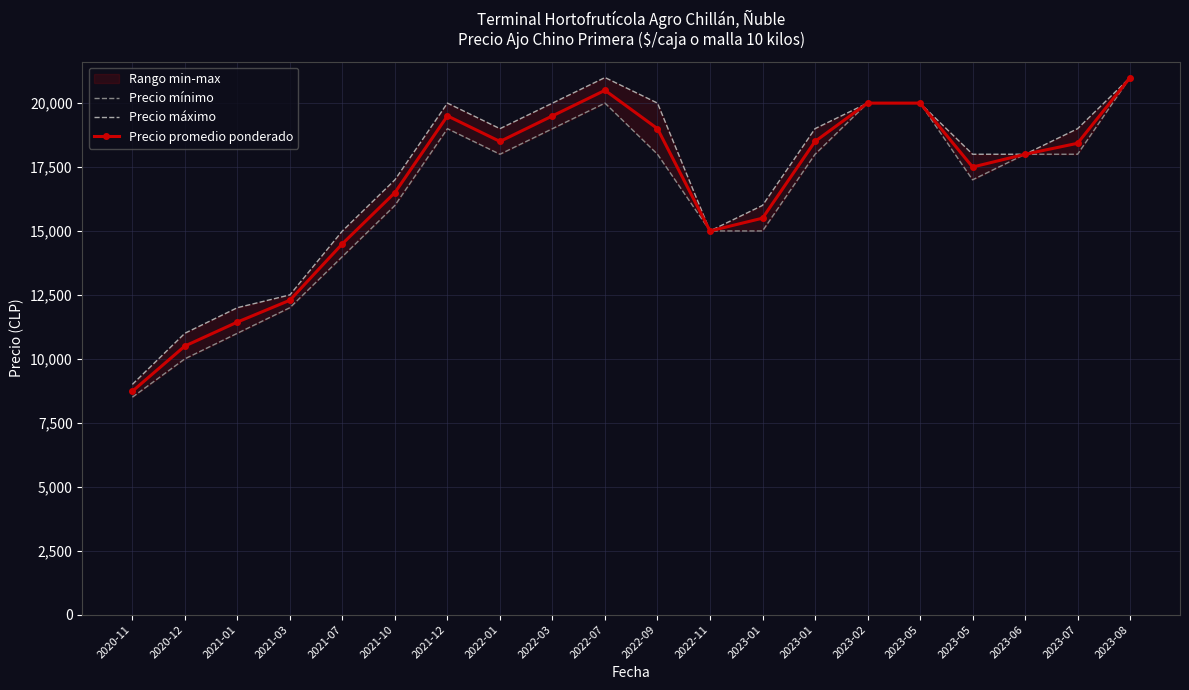

True or false: Precio mínimo has more than 0 points higher than both neighbors.

True